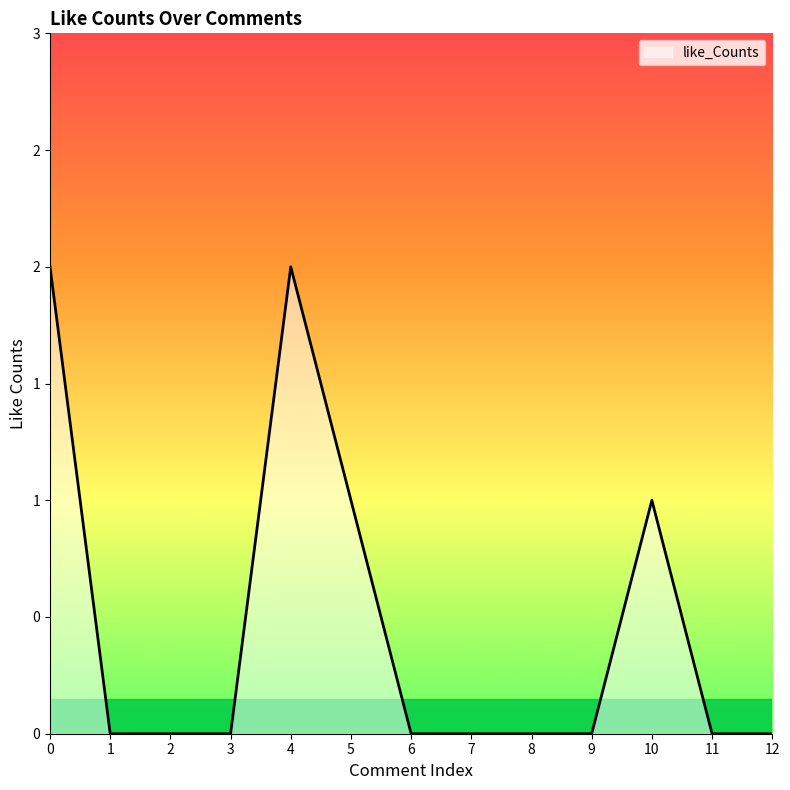

Does the chart display data point markers on the line(s)?

No